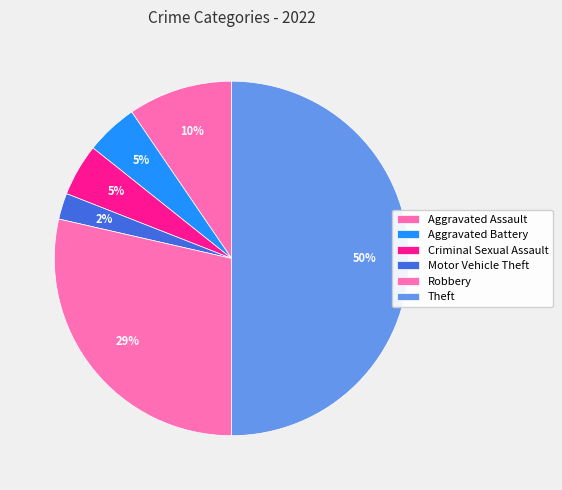

What percentage is the Criminal Sexual Assault slice, to the nearest percent?

5%